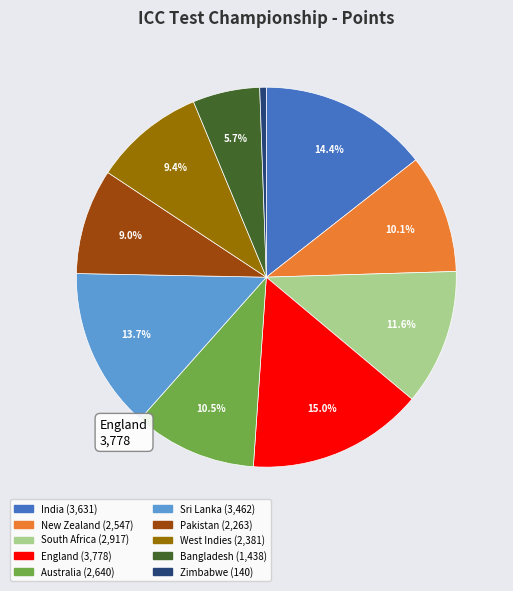

Does any single category account for the majority?

No